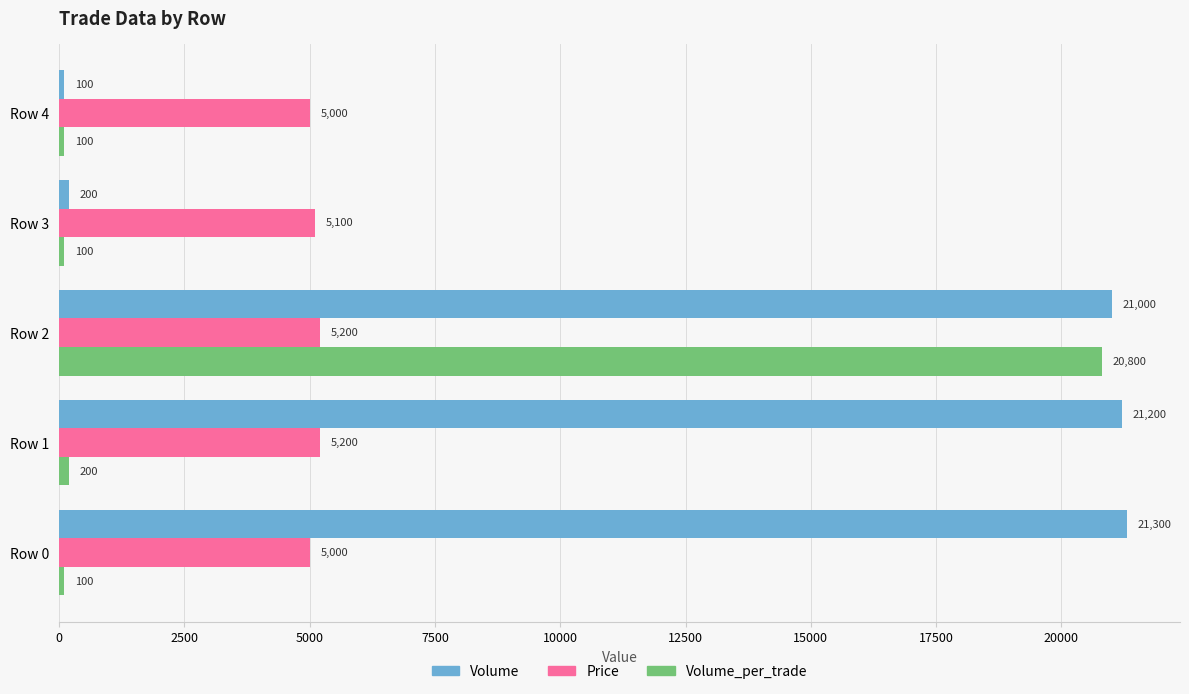

What is the difference between the maximum and minimum values in the Volume_per_trade series?

20700